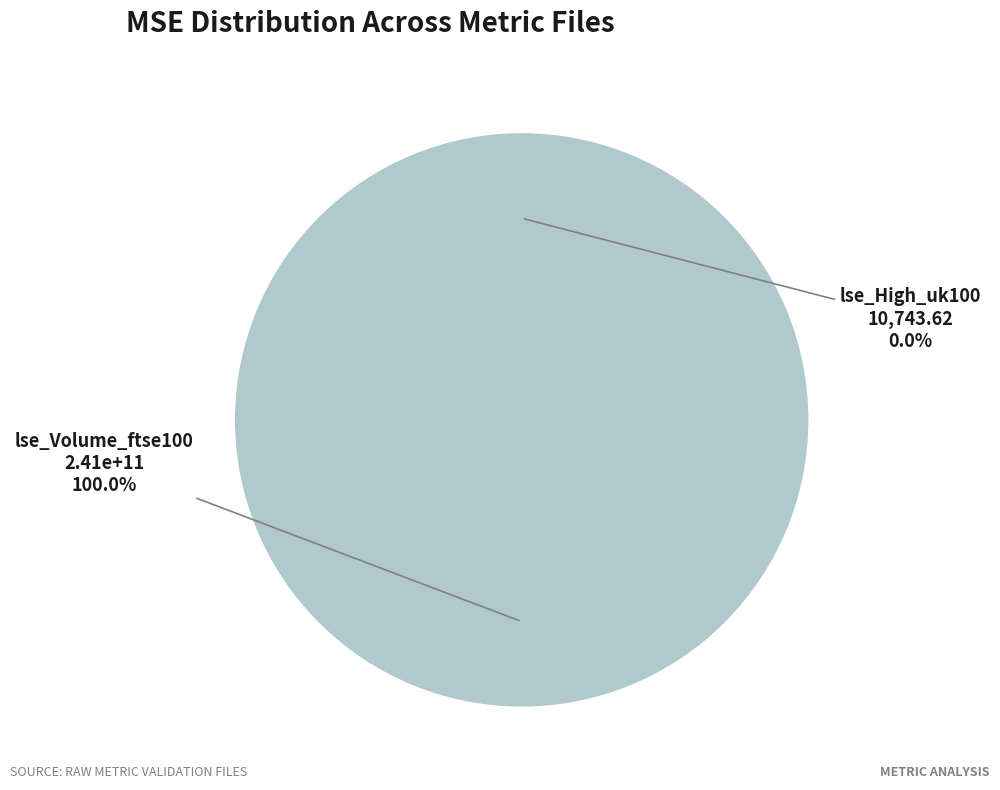

Is there any slice that represents more than half of the pie?

Yes